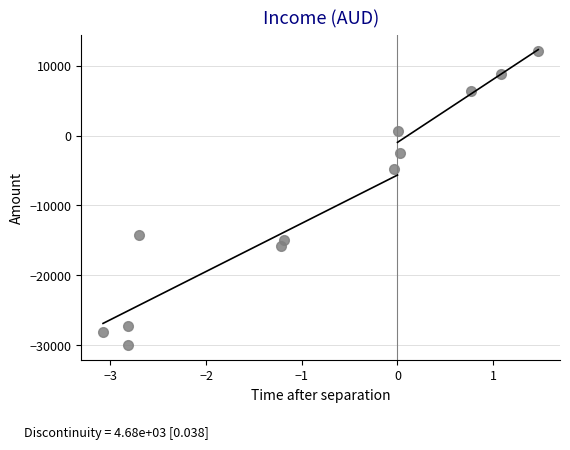

What is the range of Y values (max minus min)?

42139.0